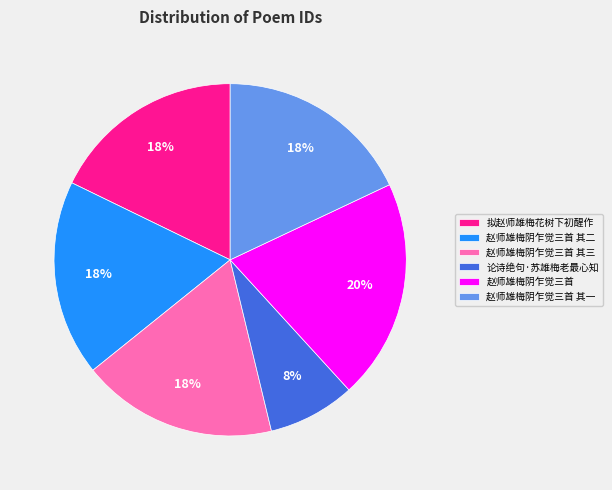

Which slice is the smallest?

论诗绝句·苏雄梅老最心知